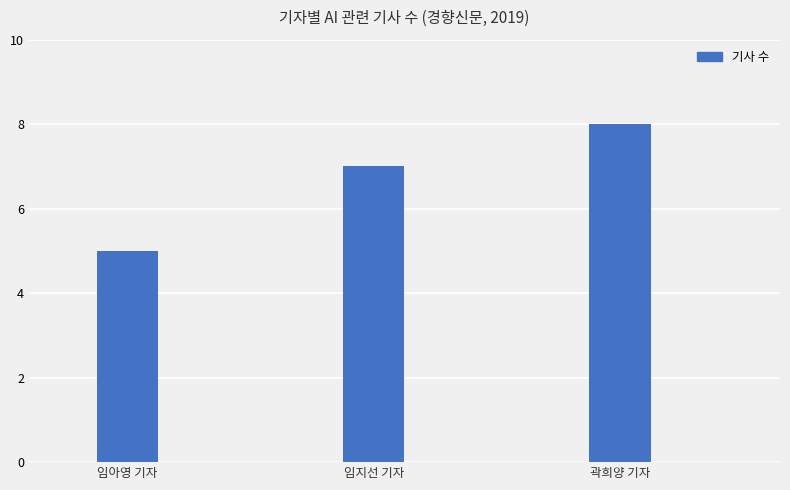

True or false: the data shows 7 at 임지선 기자.

True